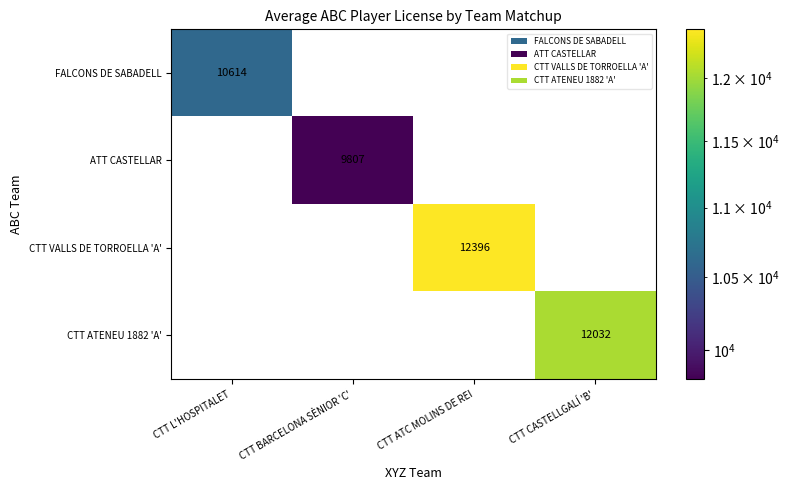

How many series are shown in this chart?

4